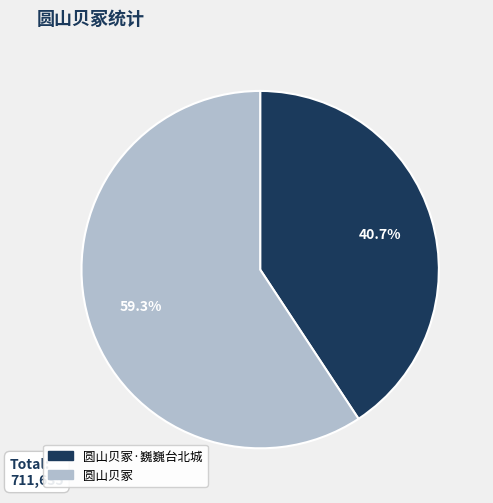

Does 圆山贝冢 represent more than half of the total?

Yes